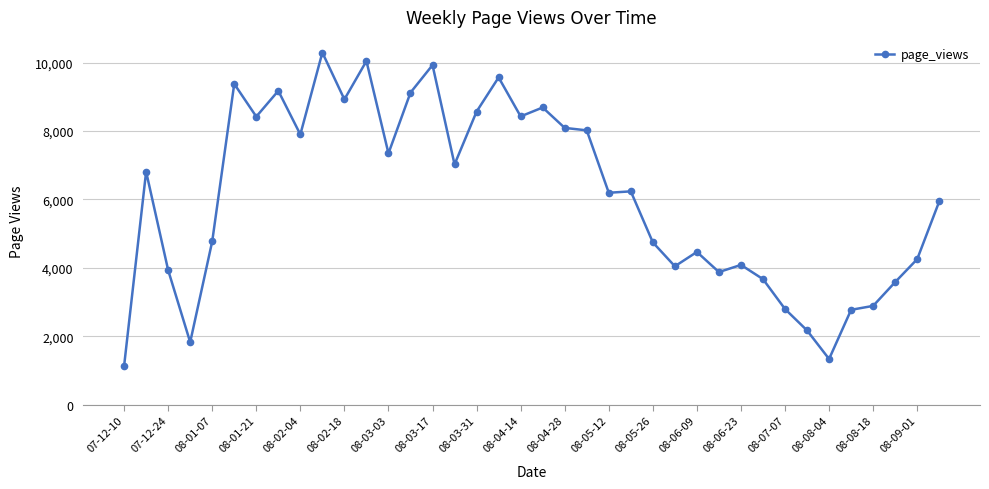

What is the sum of all values?

230530